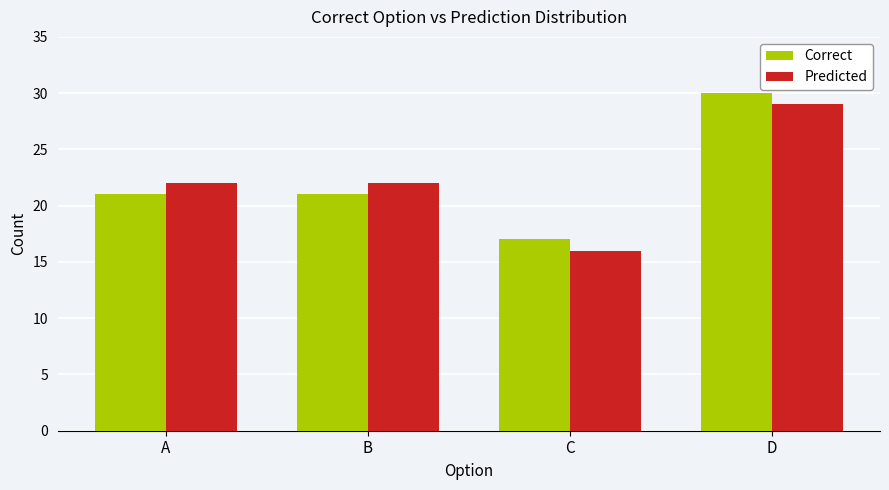

How many groups of bars are there?

4